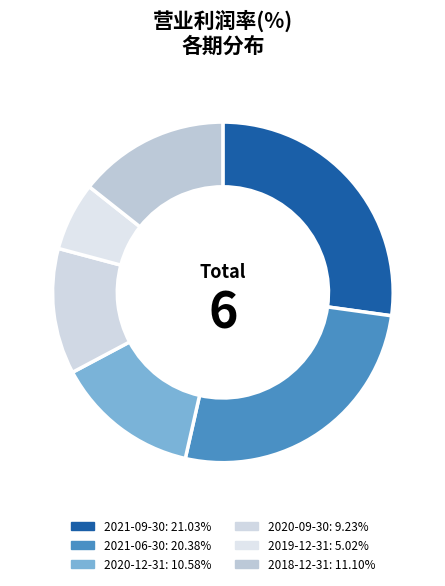

Between 2020-09-30 and 2018-12-31, which is larger?

2018-12-31